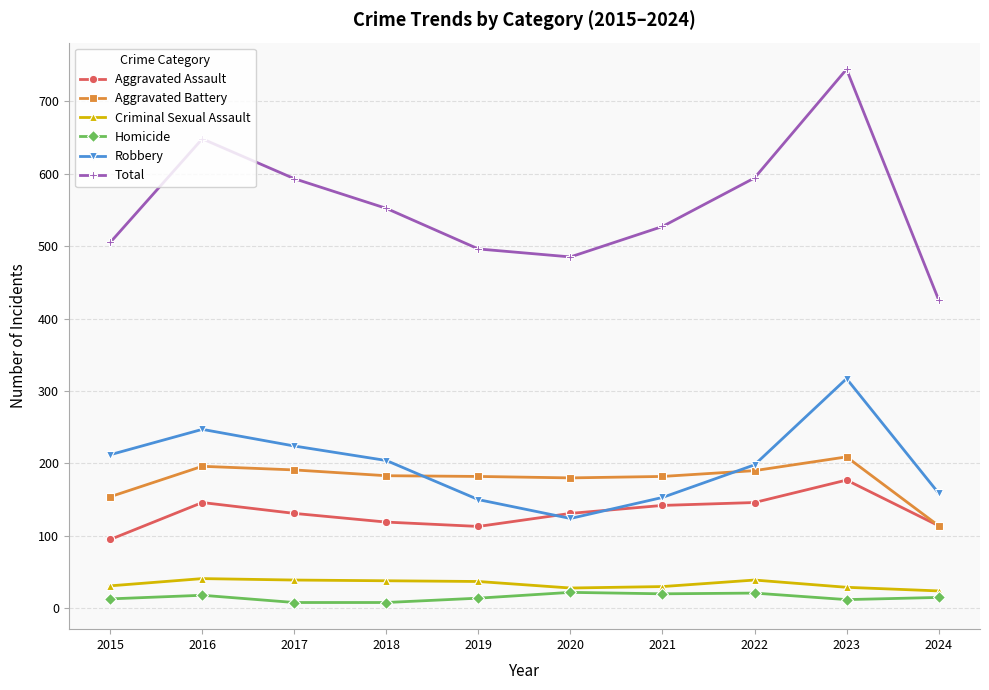

What is the sum of all Total values?

5570